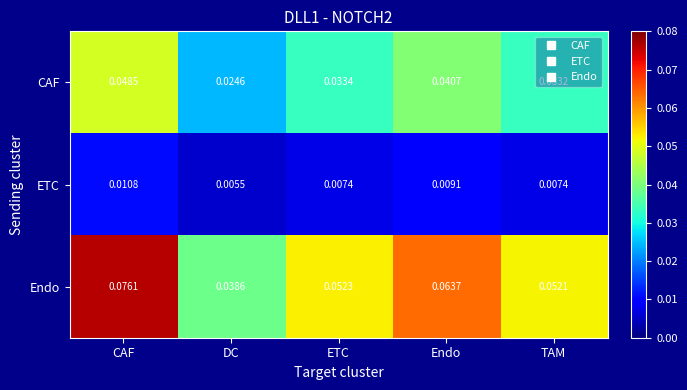

Which label corresponds to the largest value in the chart?

CAF